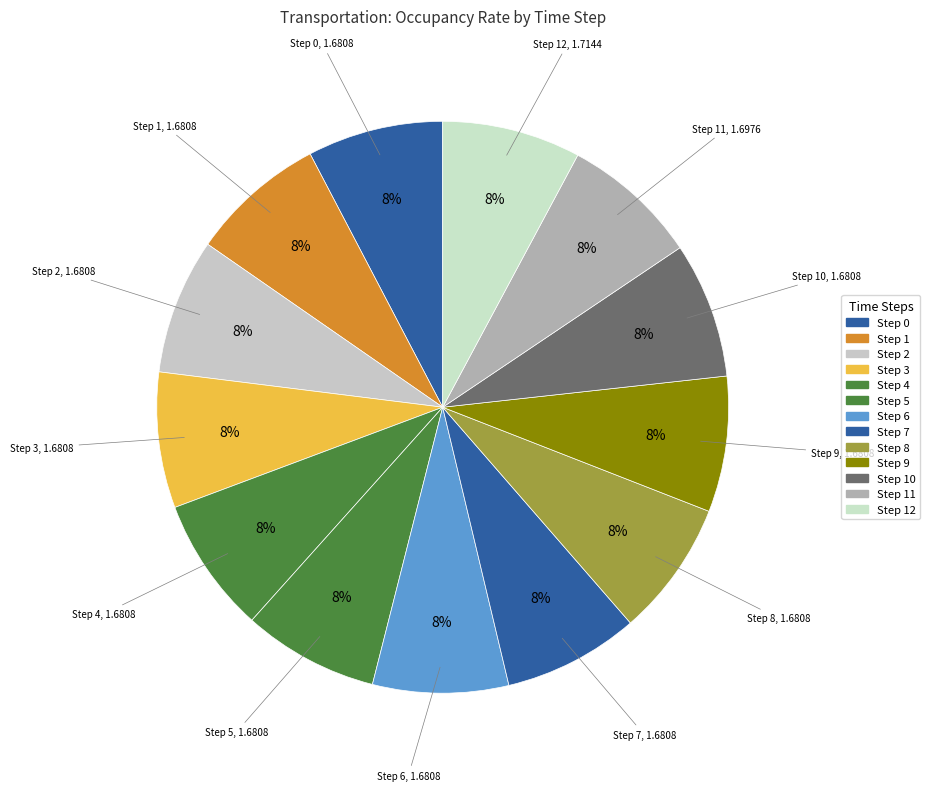

How many segments does this pie chart have?

13